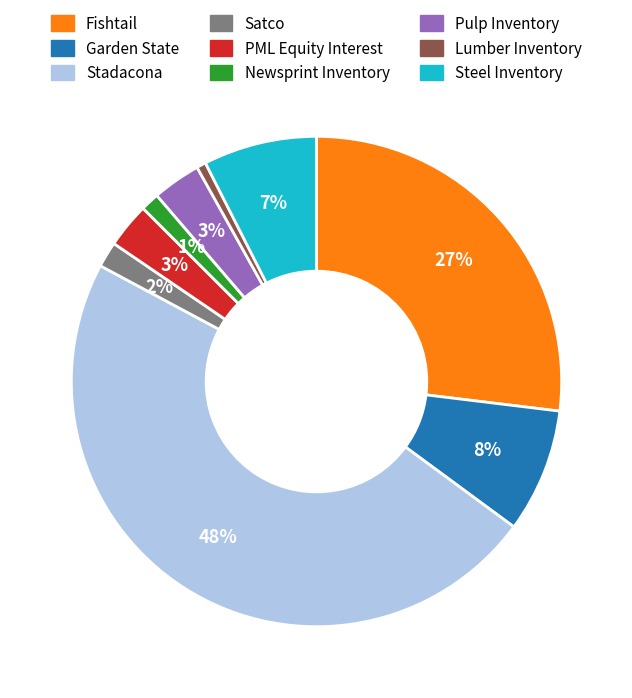

How many segments does this pie chart have?

9